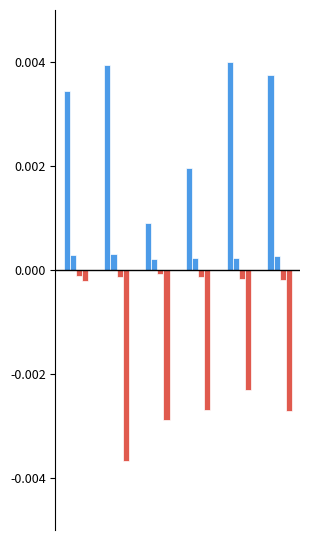

Does the chart contain any negative values?

Yes